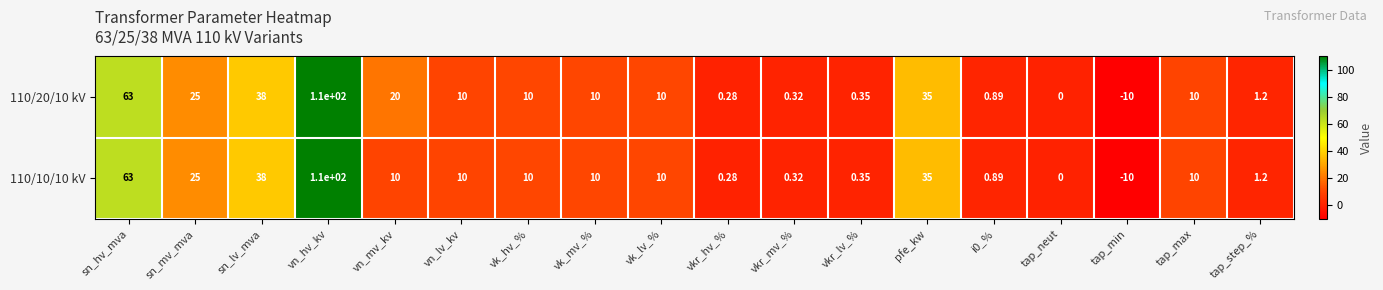

Is the value of 110/20/10 kV at tap_min greater than the value of 110/10/10 kV at tap_neut?

No